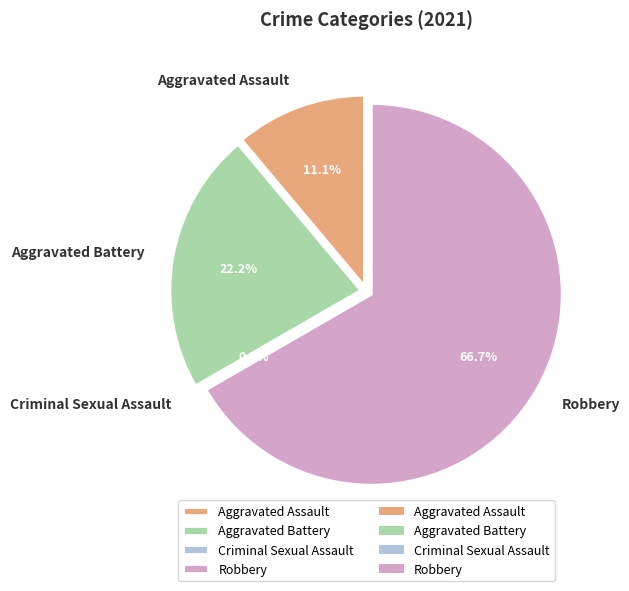

To the nearest percent, what percentage of the pie is Robbery?

67%